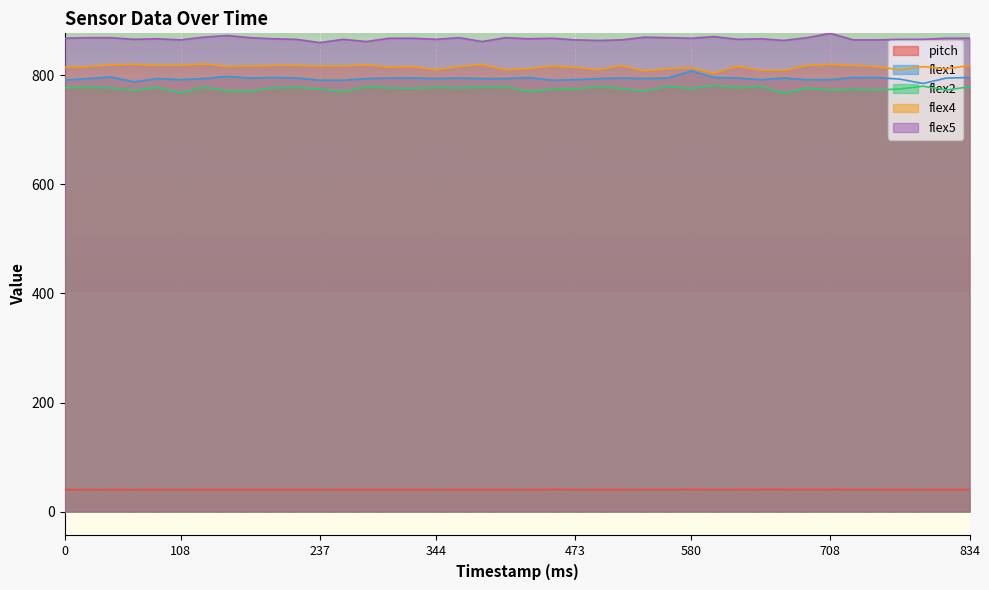

What is the difference between the highest and lowest values at 22?

828.7